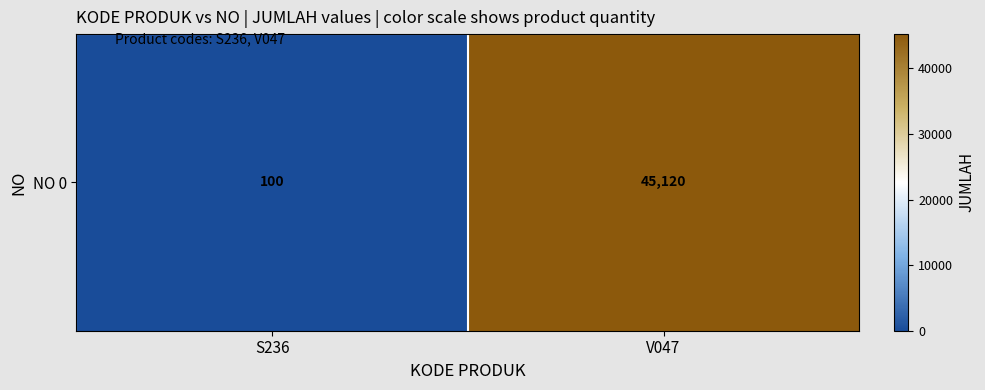

Rank the categories by value from lowest to highest.

S236, V047